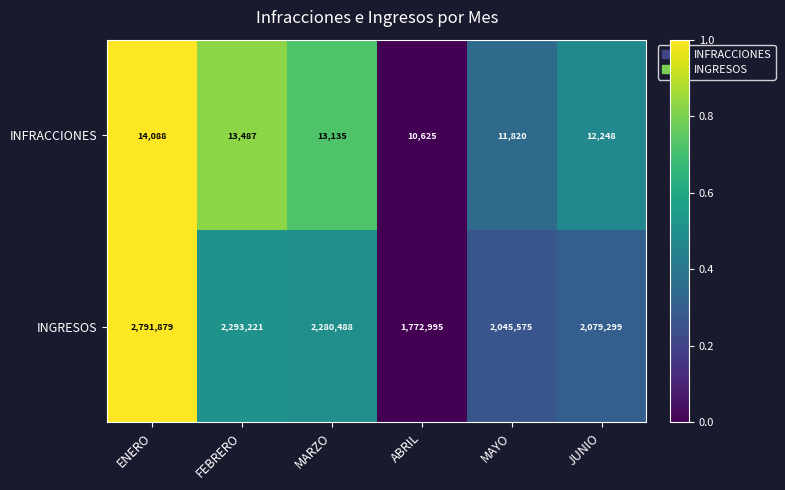

At MAYO, list the series in order from largest to smallest.

INGRESOS, INFRACCIONES